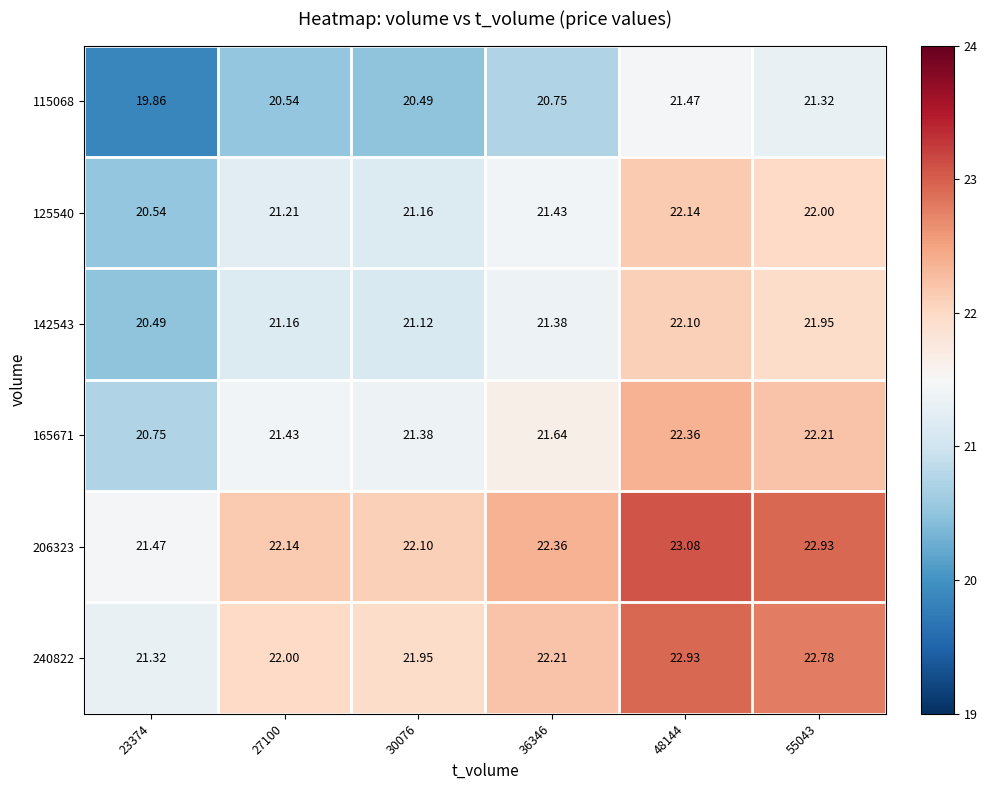

Is the value of 240822 at 30076 greater than the value of 142543 at 48144?

No